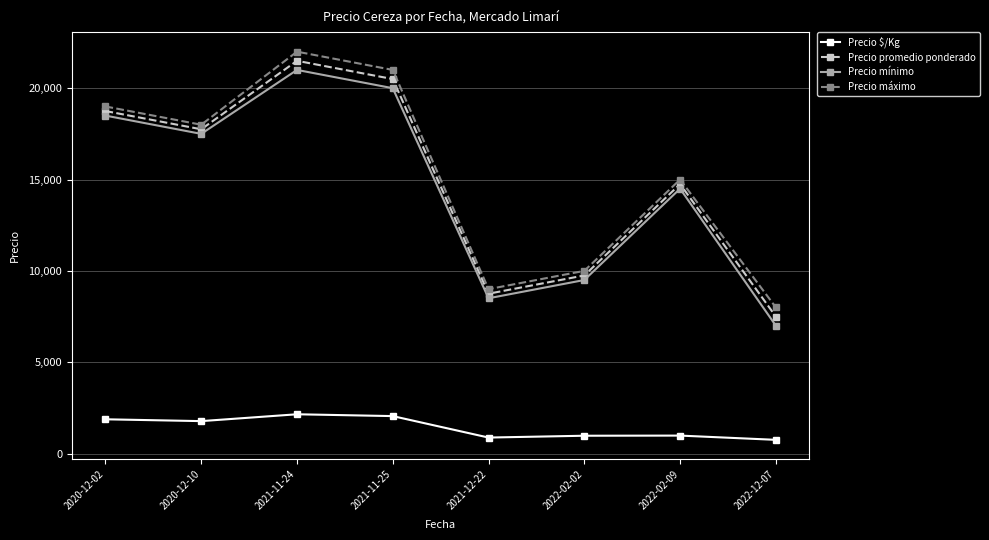

True or false: Precio máximo and Precio promedio ponderado intersect in this chart.

False